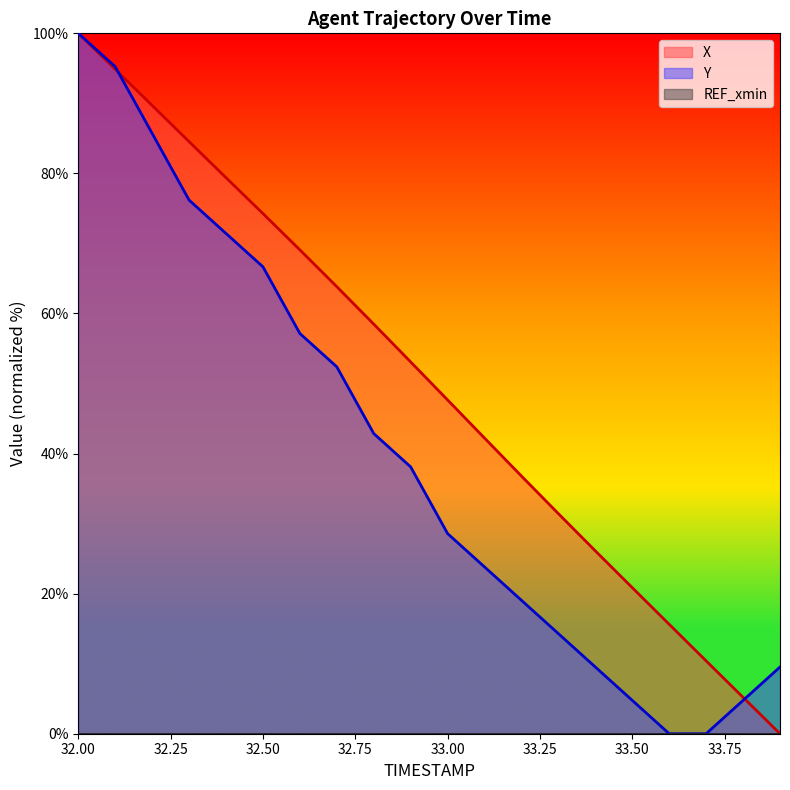

How many series are shown in this chart?

3